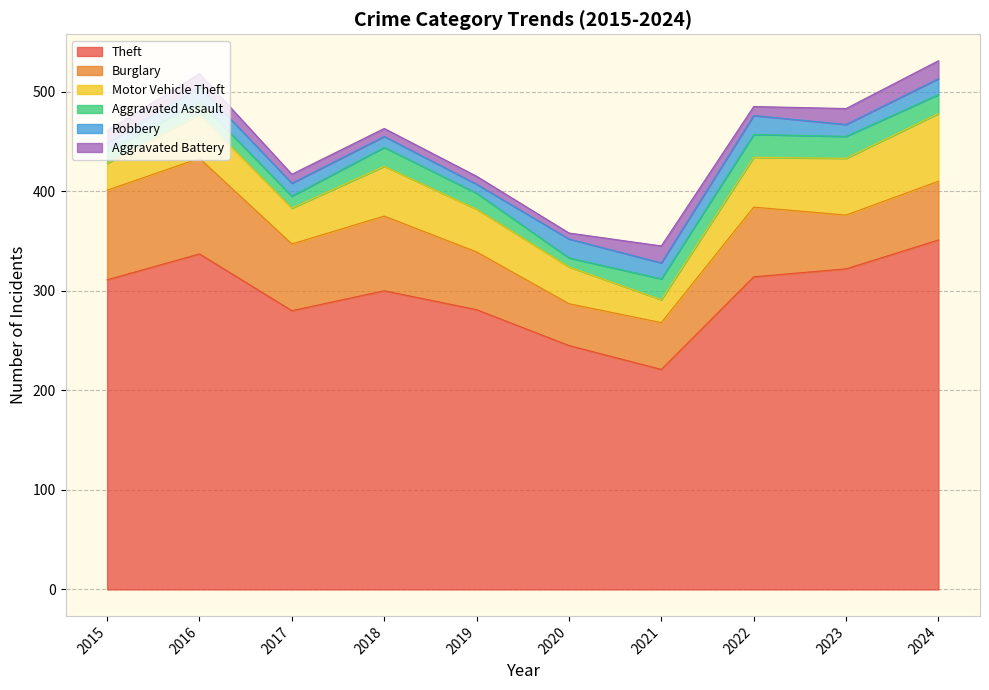

Does the chart display data point markers on the line(s)?

No